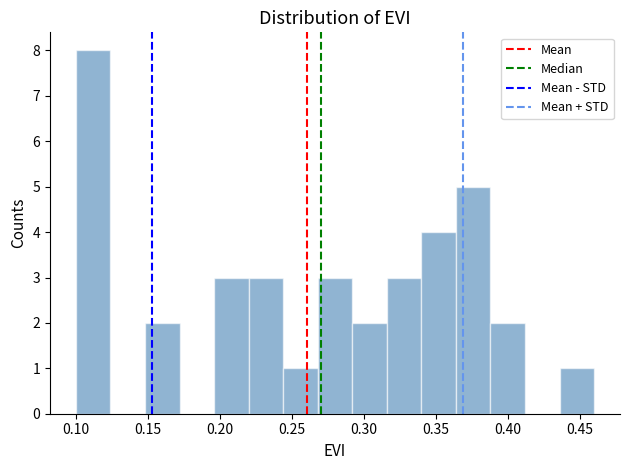

Reading left to right, transcribe this chart: for each bar, give the range it covers on the x-axis and its height. Neither the bar edges nor the heights are printed on the chart, so give them approximately, as read against the axes.

0.100 to 0.124: 8
0.124 to 0.148: 0
0.148 to 0.172: 2
0.172 to 0.196: 0
0.196 to 0.220: 3
0.220 to 0.244: 3
0.244 to 0.268: 1
0.268 to 0.292: 3
0.292 to 0.316: 2
0.316 to 0.340: 3
0.340 to 0.364: 4
0.364 to 0.388: 5
0.388 to 0.412: 2
0.412 to 0.436: 0
0.436 to 0.460: 1